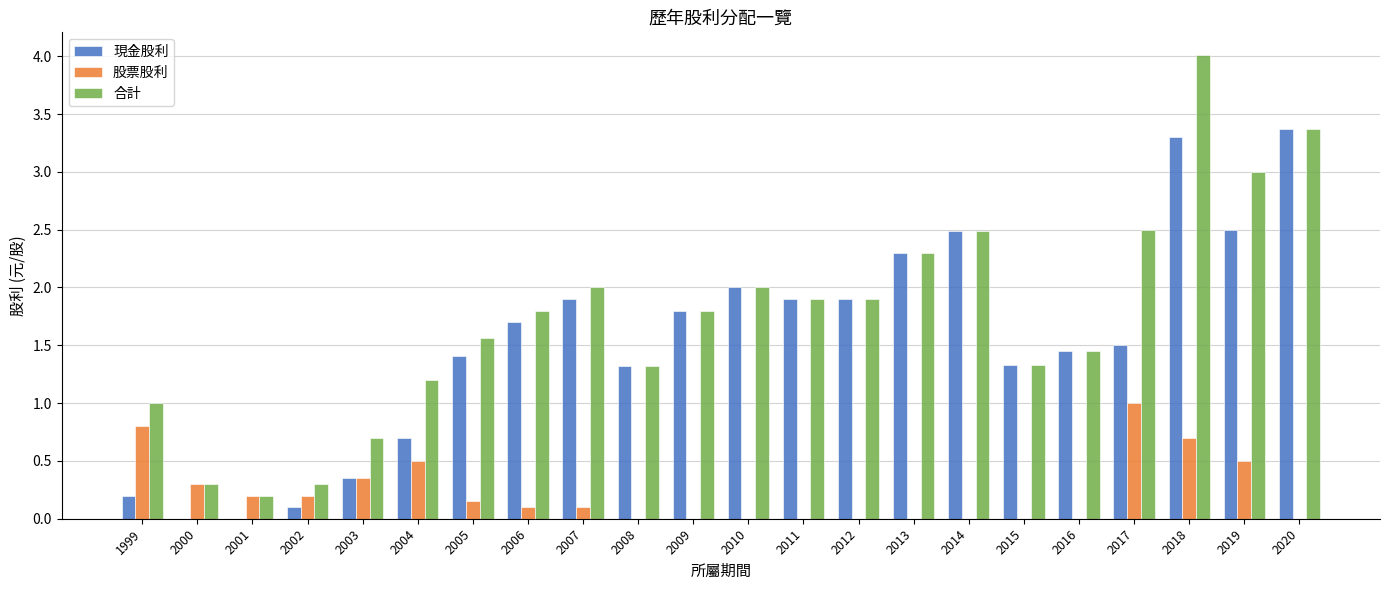

What is the total value across all series at 2017?

5.0